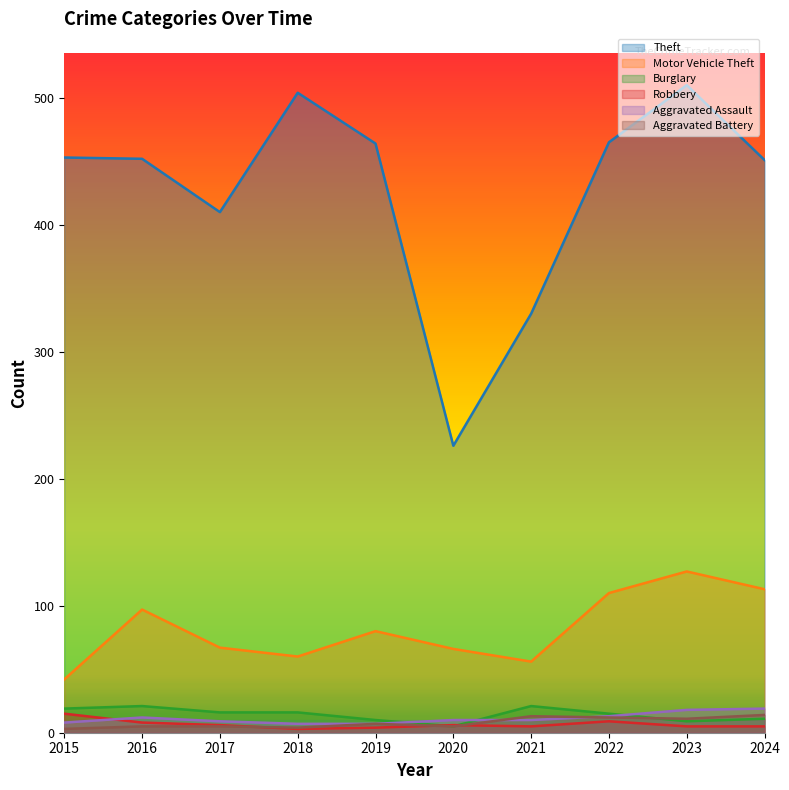

Which has a higher value, 2022 or 2021?

2022